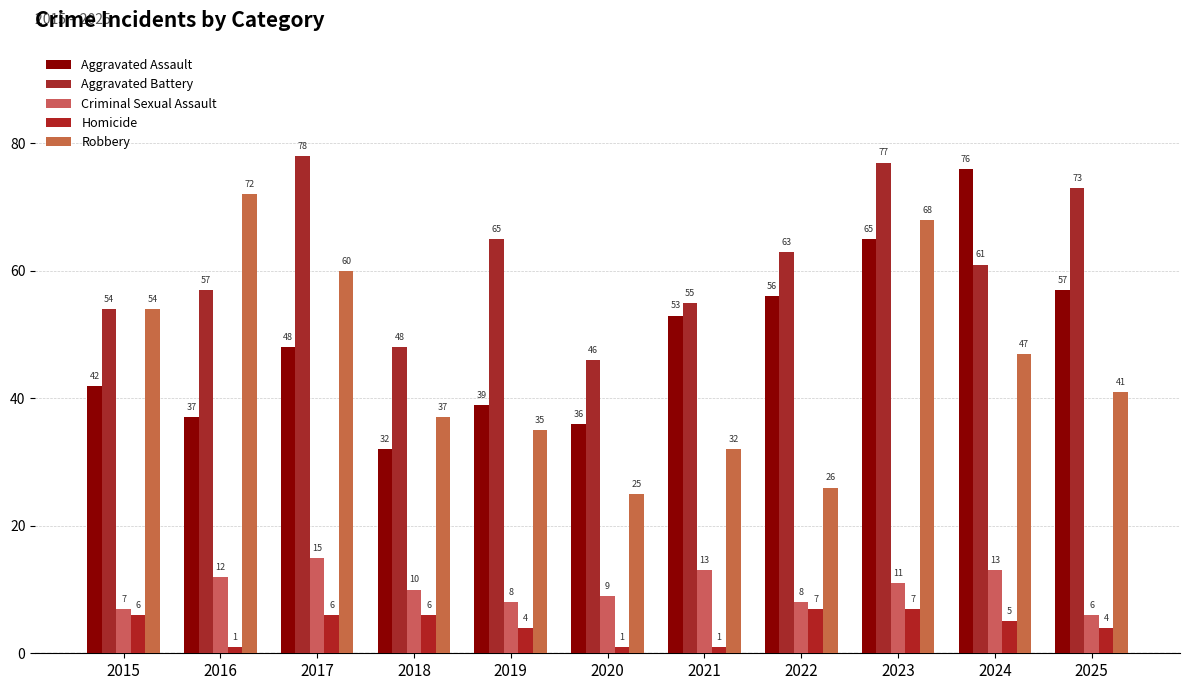

Which label corresponds to the smallest value in the chart?

2016